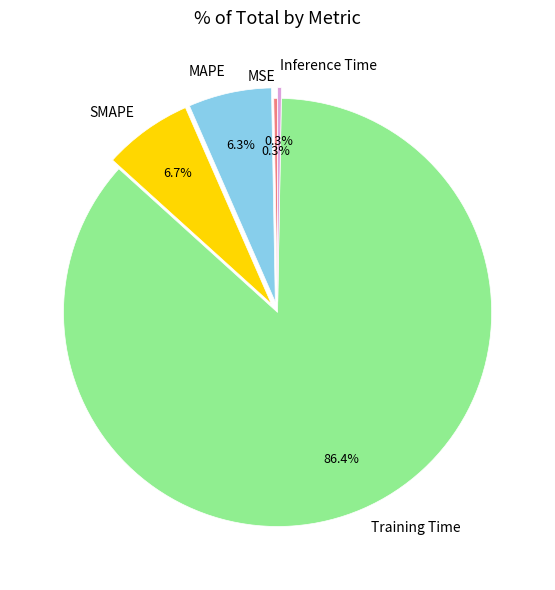

What is the majority slice?

Training Time